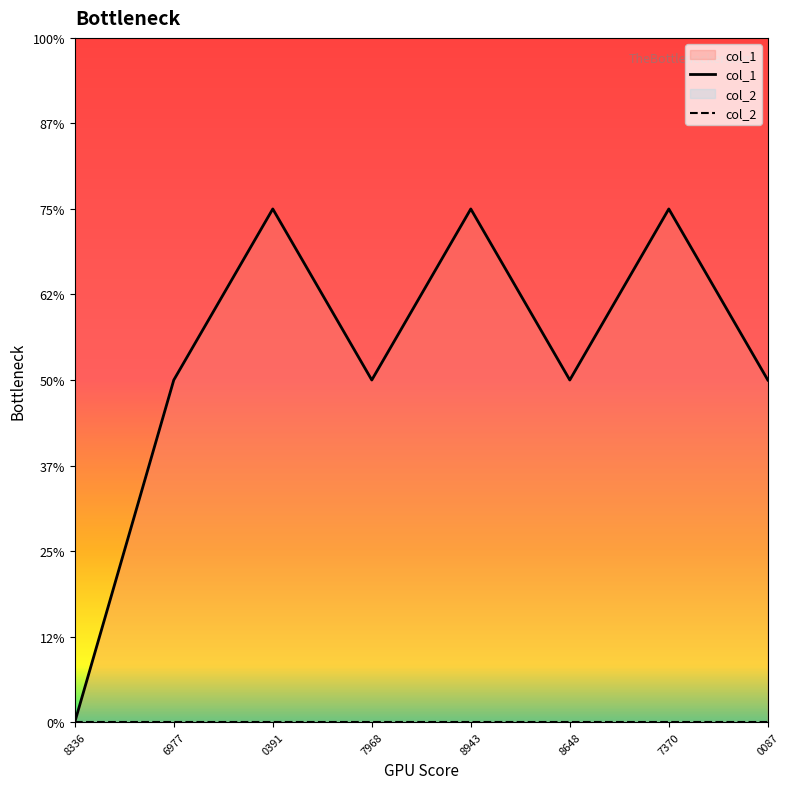

Where is col_2 nearest to the value 0?

8336